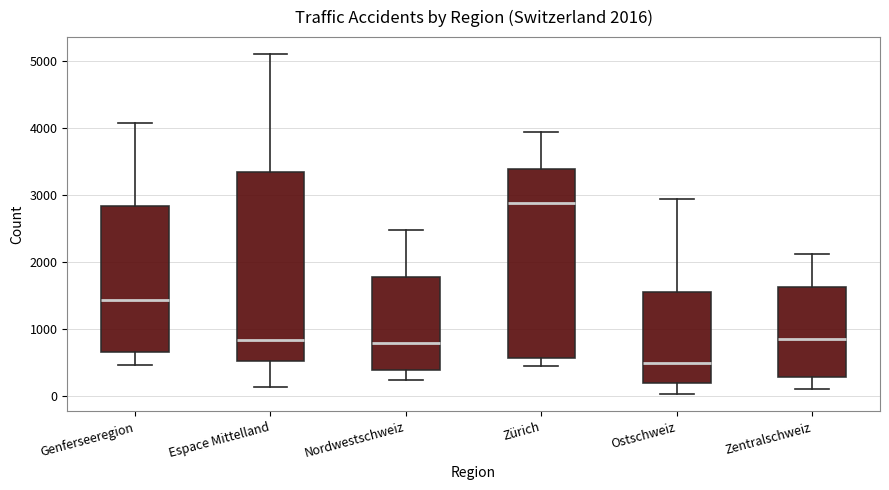

Which box's median line is the lowest?

Ostschweiz